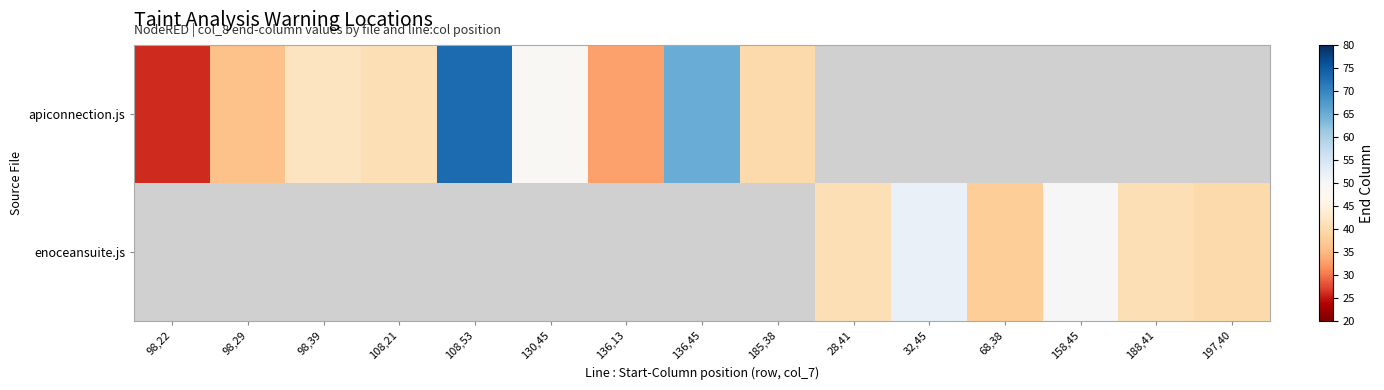

What is the sum of the apiconnection.js values at 98,22 and 108,53?

99.0